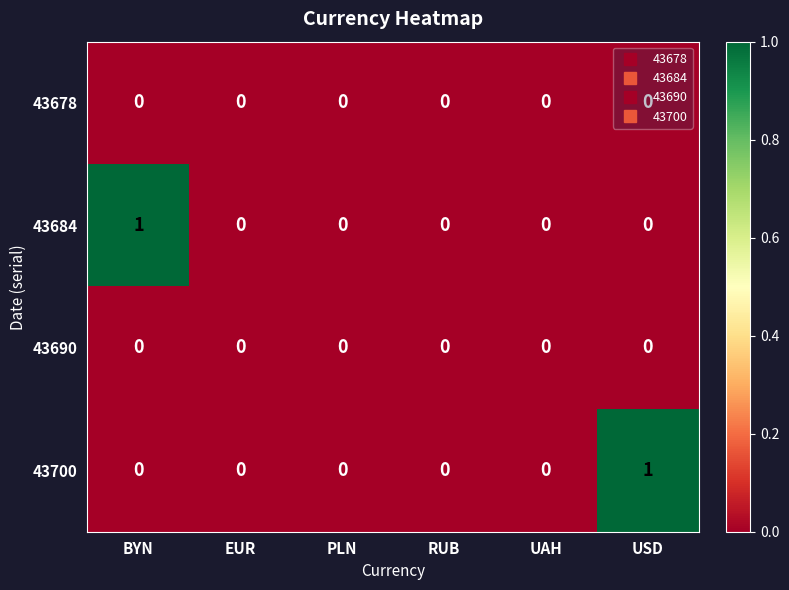

How many series are shown in this chart?

4